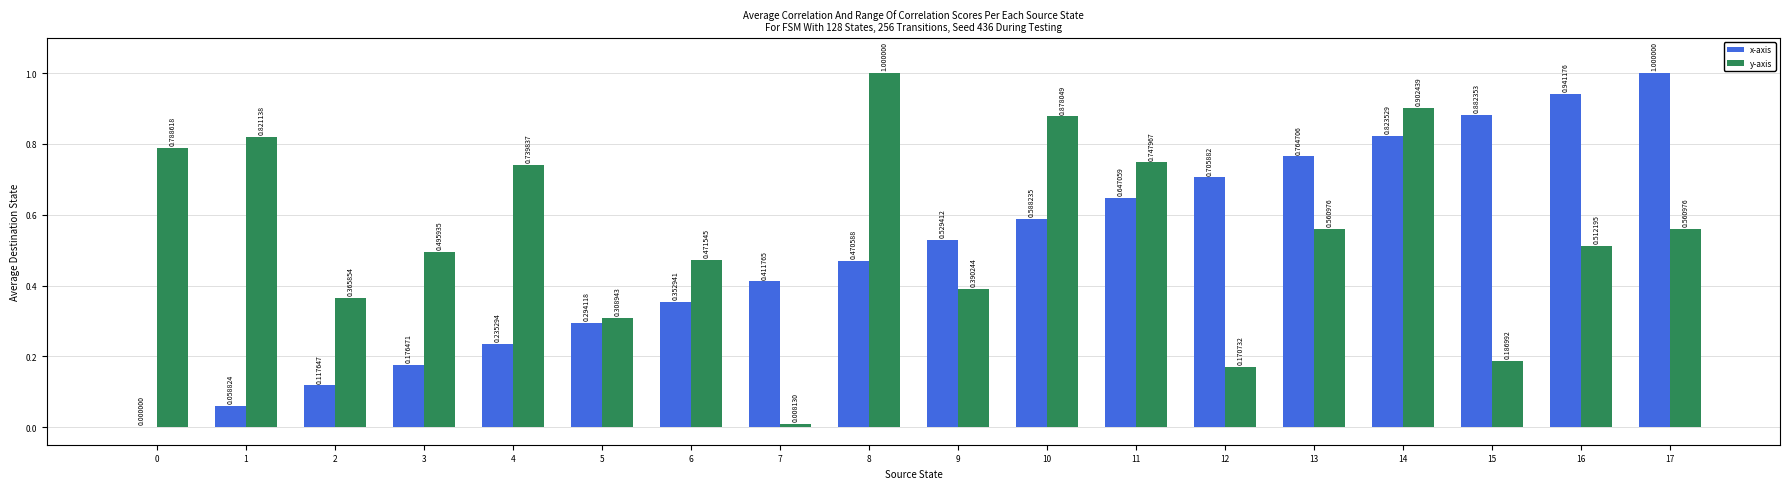

At which category is the sum across all series the highest?

14